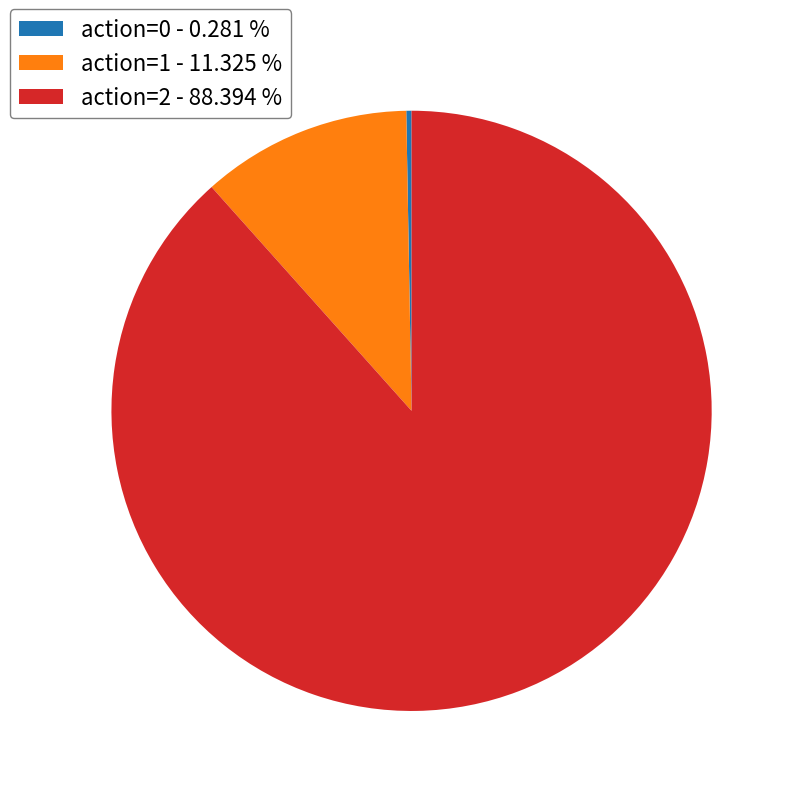

Is the sum of action=1 - 11.325 % and action=0 - 0.281 % greater than half?

No